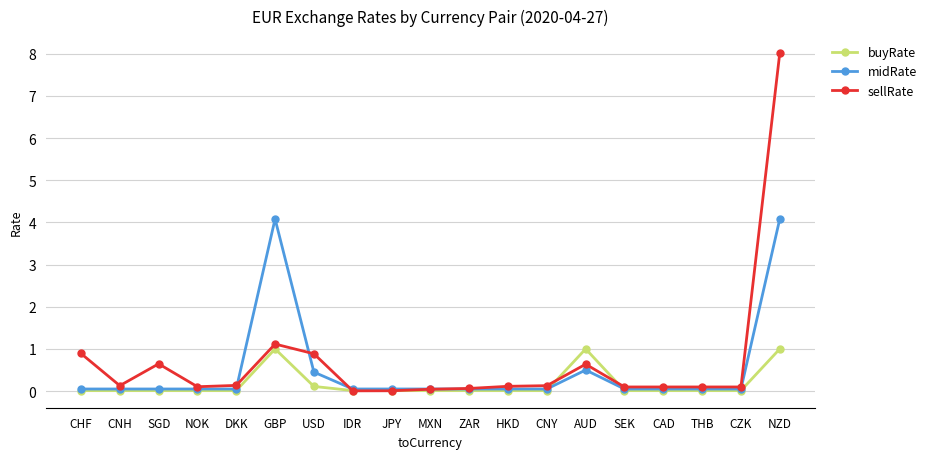

True or false: sellRate and midRate intersect in this chart.

True